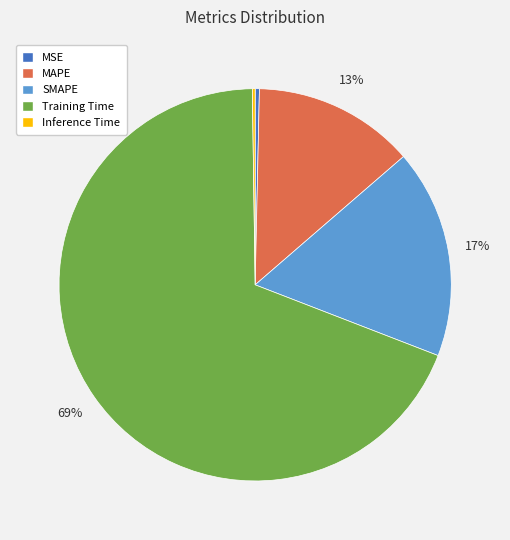

Which category has the biggest portion of the pie?

Training Time